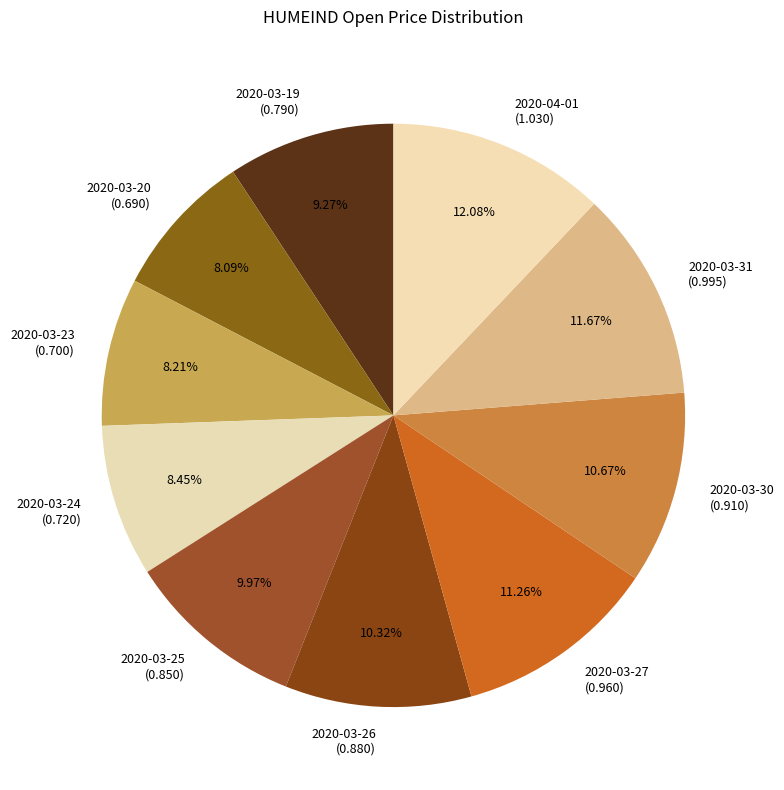

Count the number of slices in the pie.

10